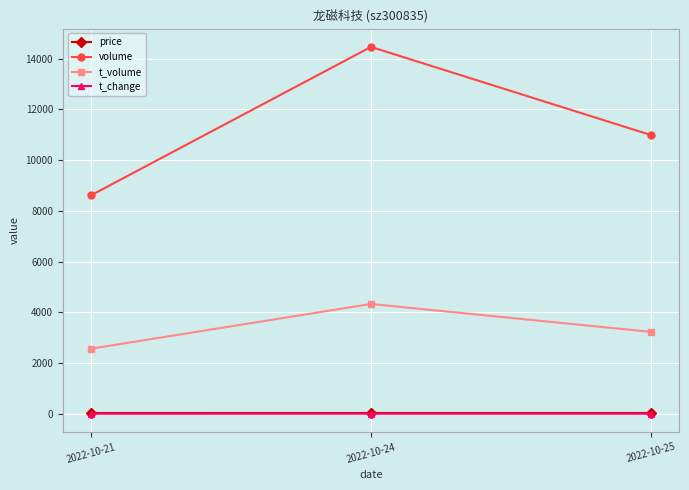

What is the maximum value for t_volume?

4327.0